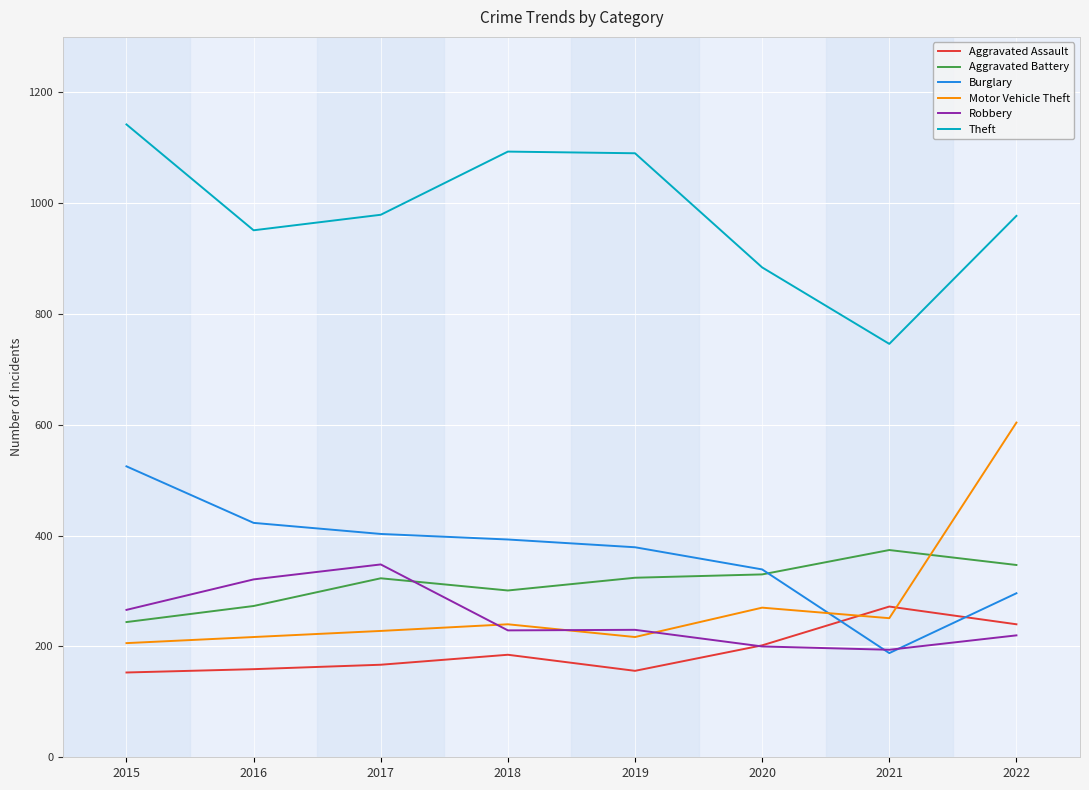

How many intersections are there between Motor Vehicle Theft and Aggravated Battery?

1